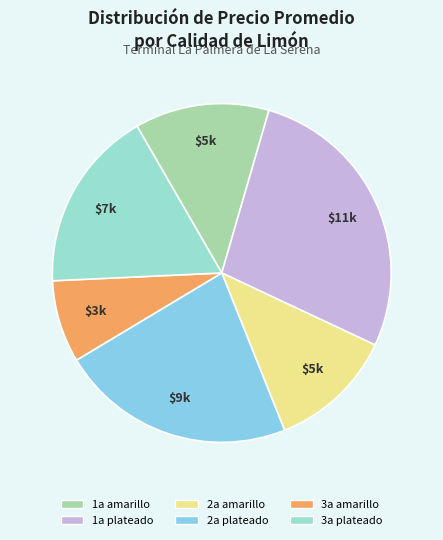

Count the number of slices in the pie.

6